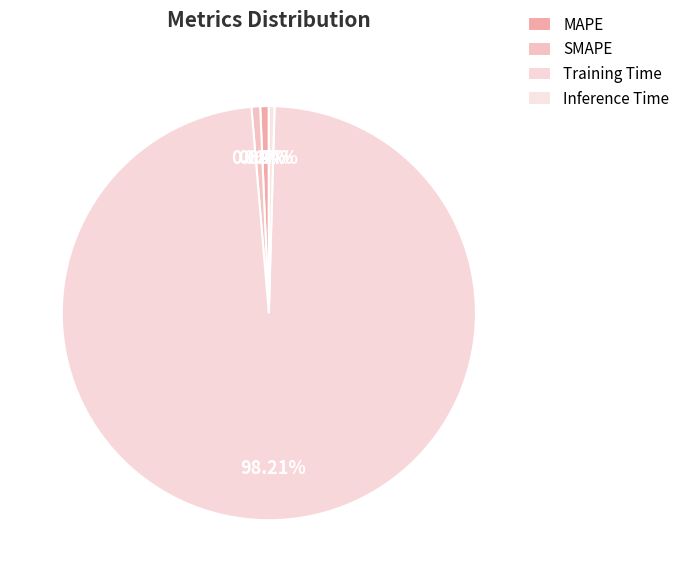

Between Training Time and Inference Time, which is larger?

Training Time